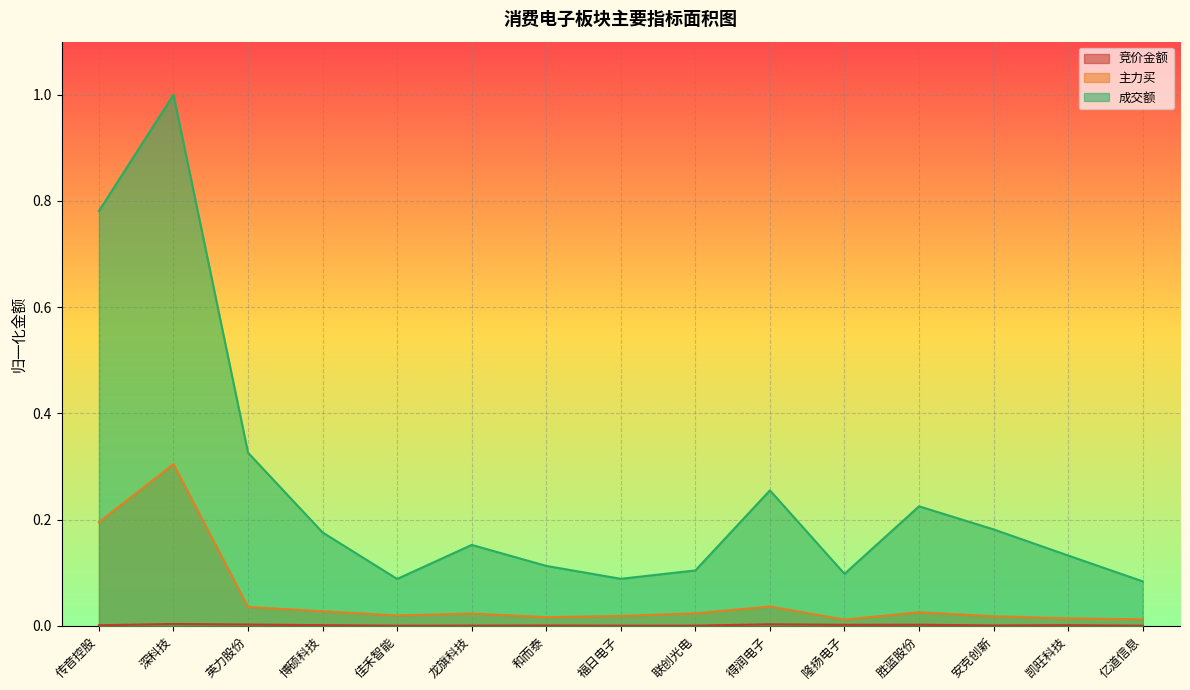

Rank the series by their maximum value, from highest to lowest.

成交额, 主力买, 竞价金额